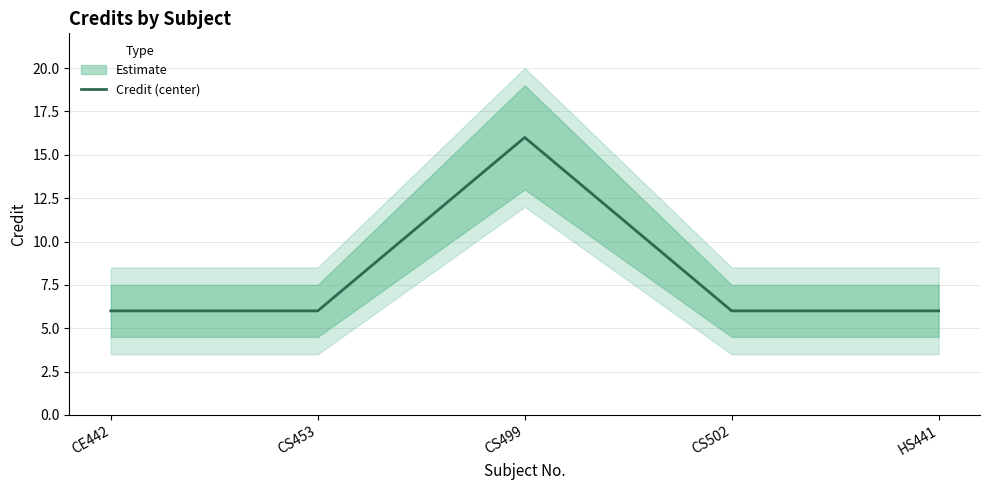

Approximately how many times larger is the value at CS502 compared to CS453?

1.0